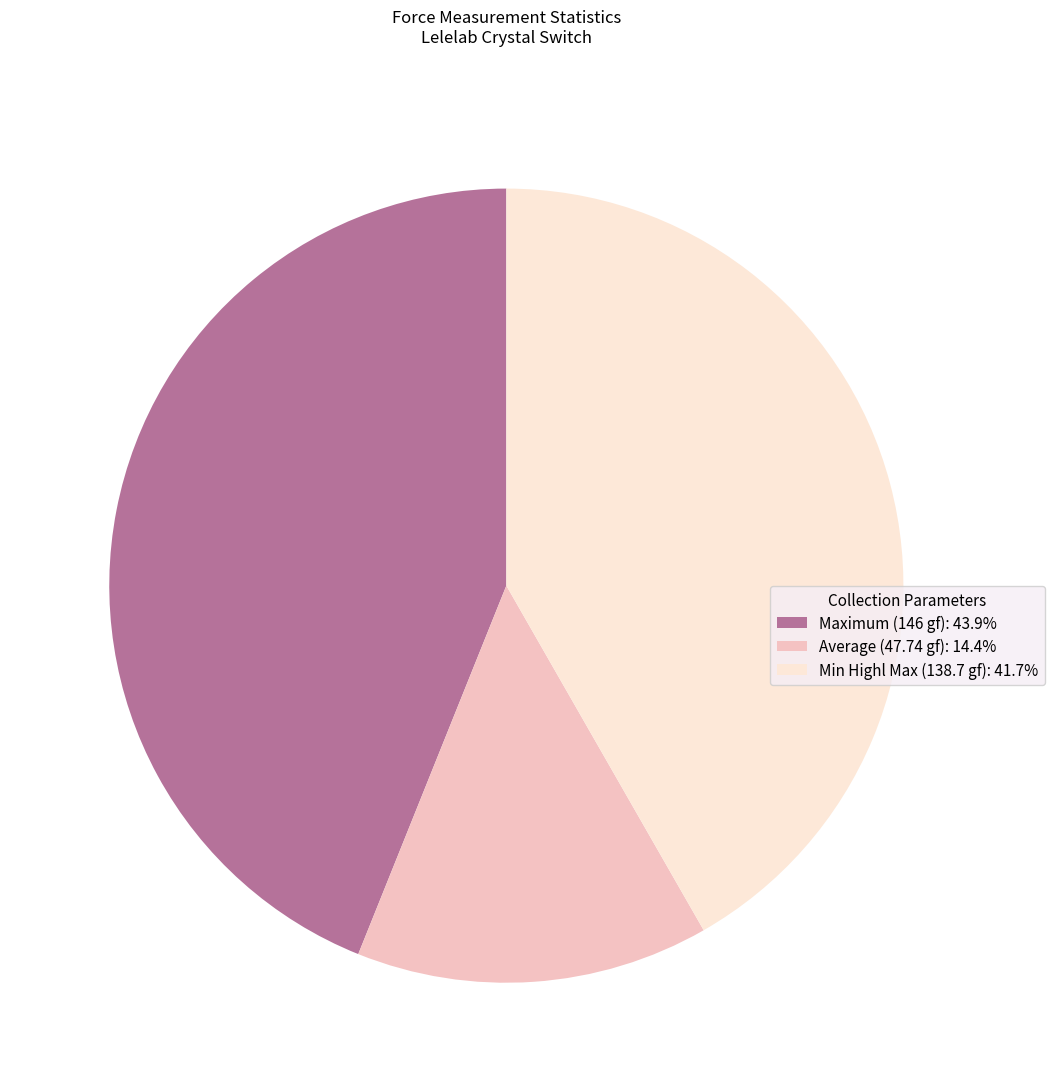

Is there any slice that represents more than half of the pie?

No